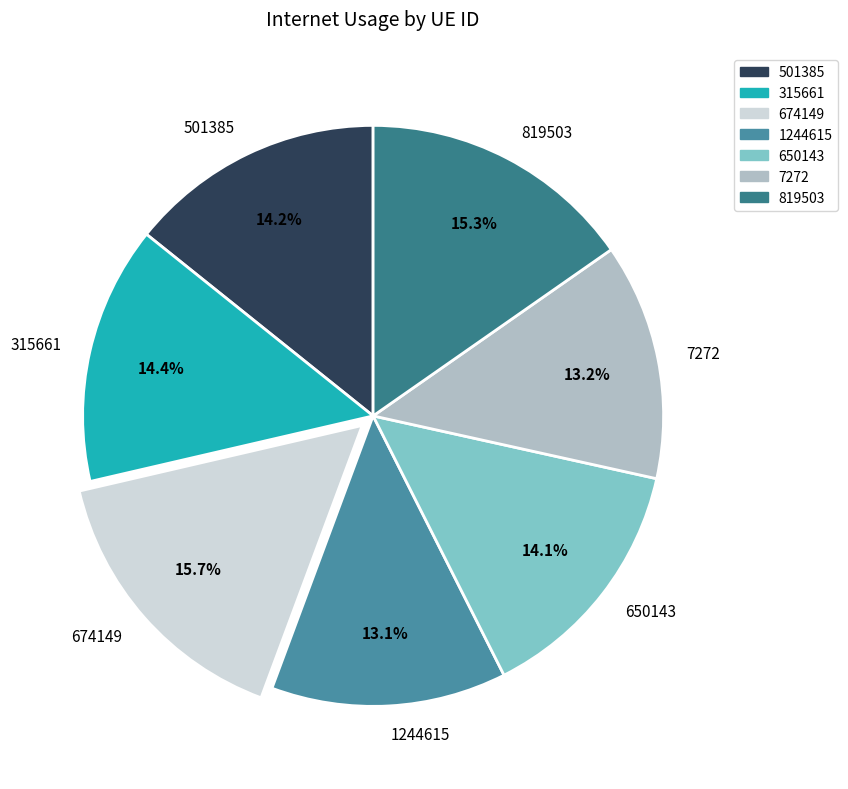

To the nearest percent, what is the difference between the 819503 and 315661 slice percentages?

1%